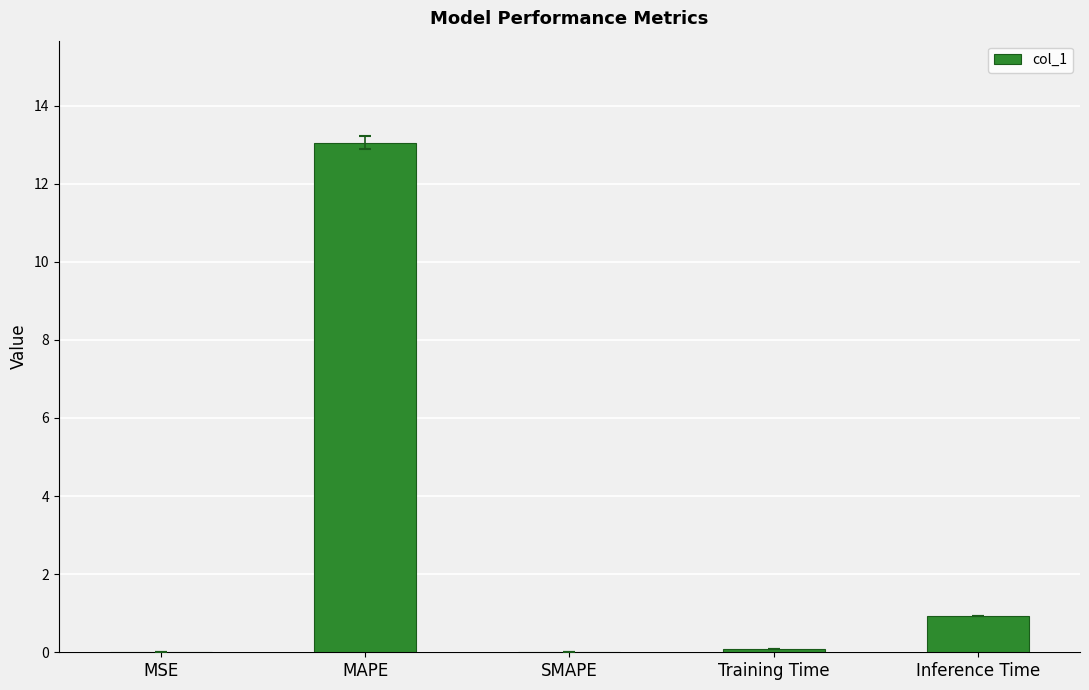

Where is the data nearest to the value 6?

Inference Time